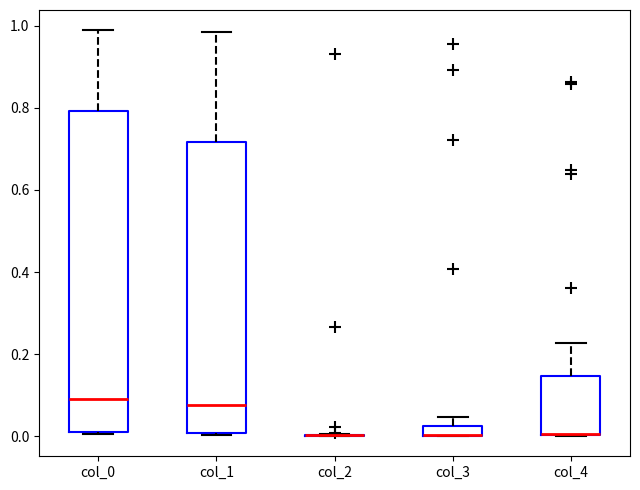

Which box is the tallest, from its lower edge to its upper edge?

col_0